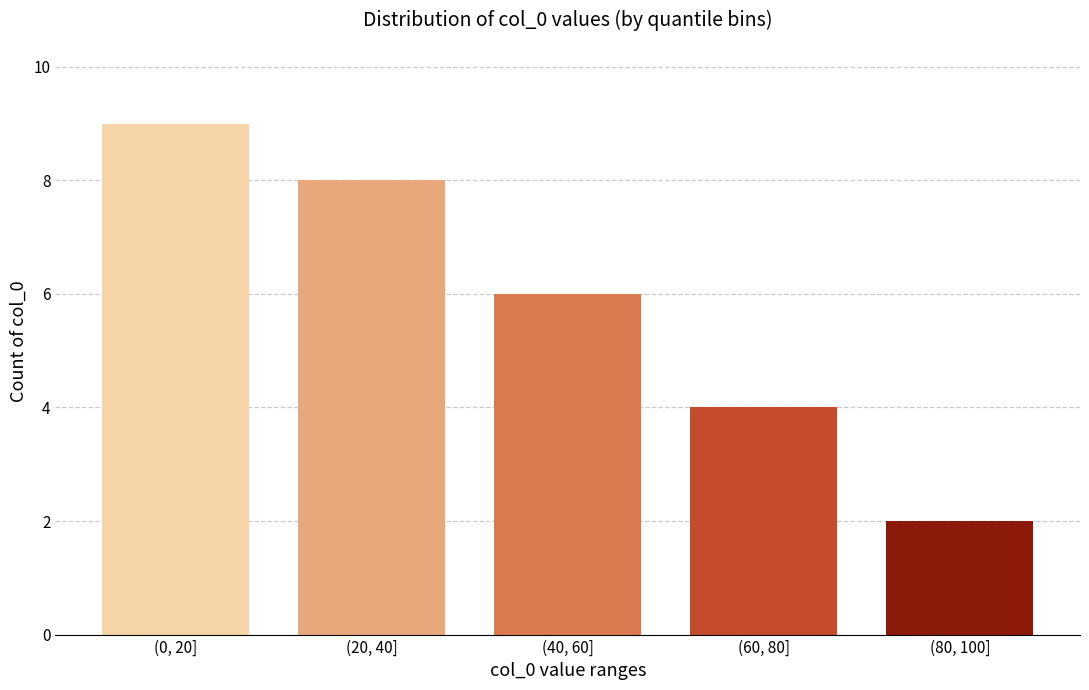

Reading left to right, transcribe all the data shown in this chart.

9	8	6	4	2